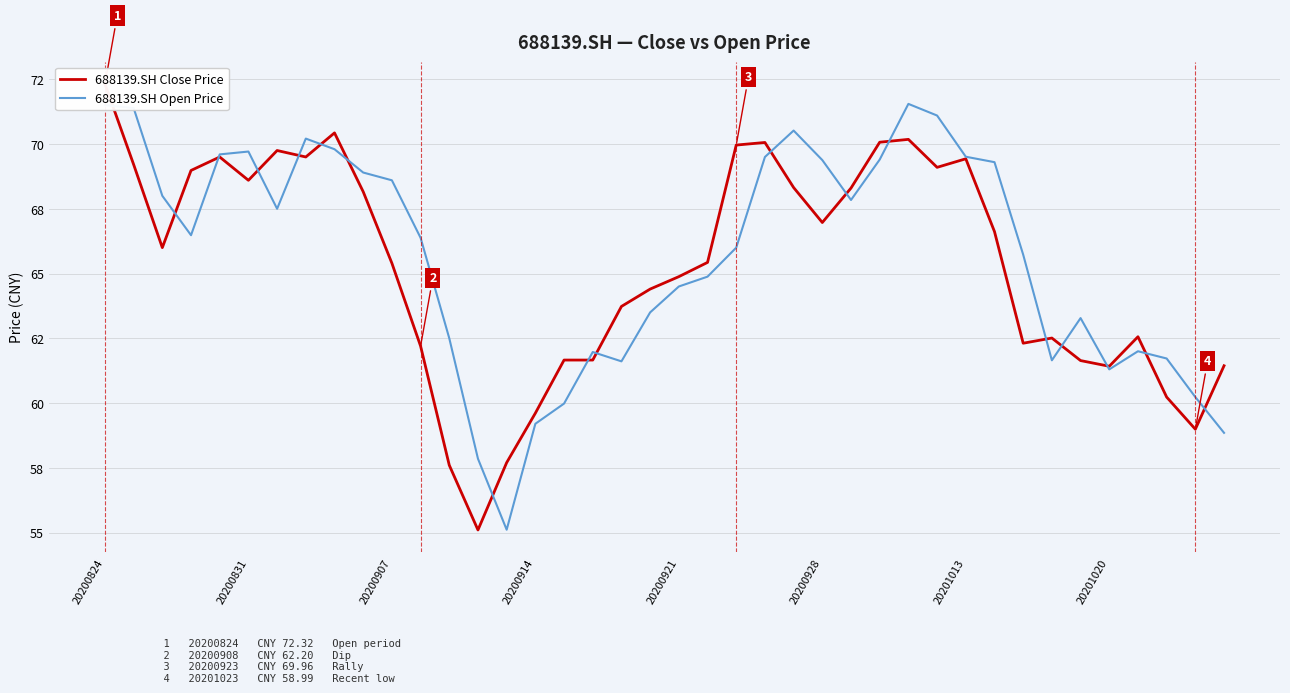

How many times do 688139.SH Close Price and 688139.SH Open Price cross each other?

18